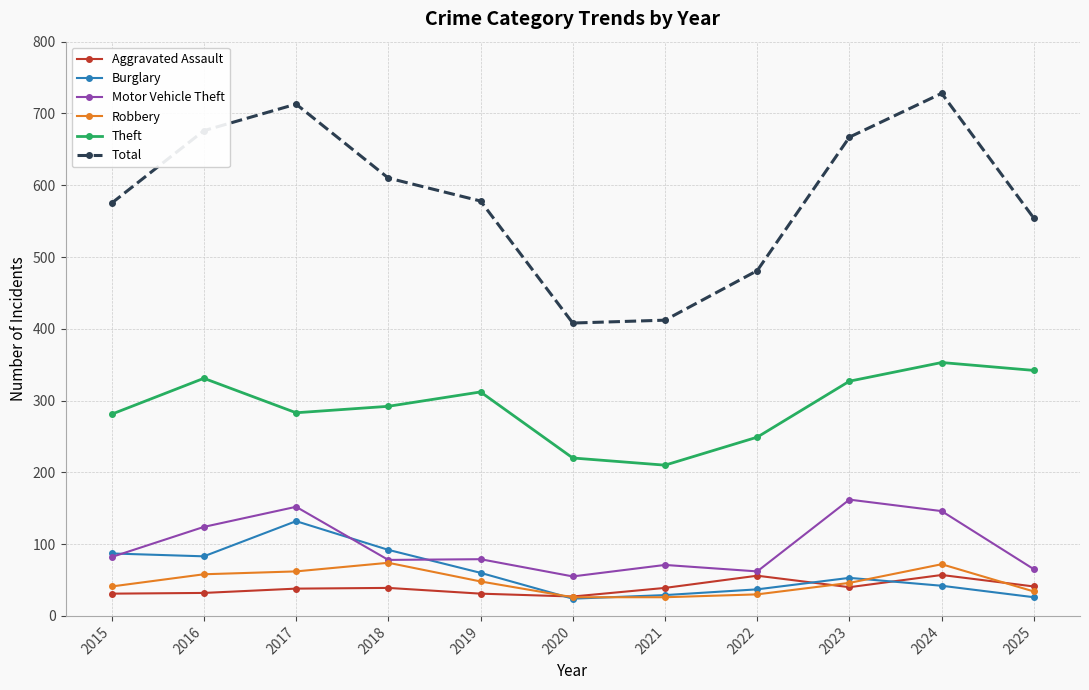

Where is the first local maximum for Burglary?

2017